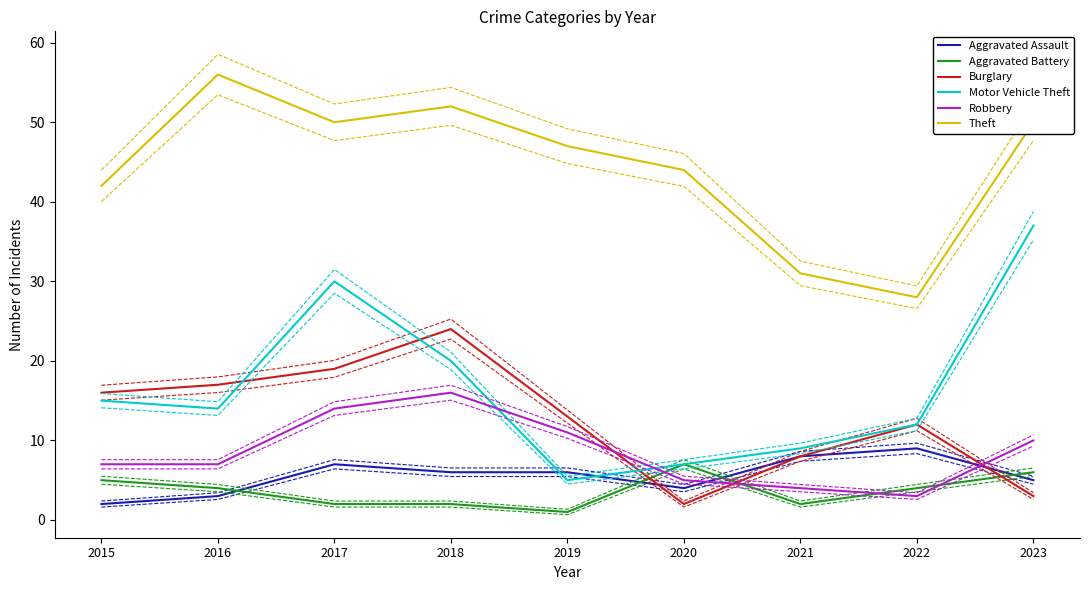

How many lines are shown in the chart?

6